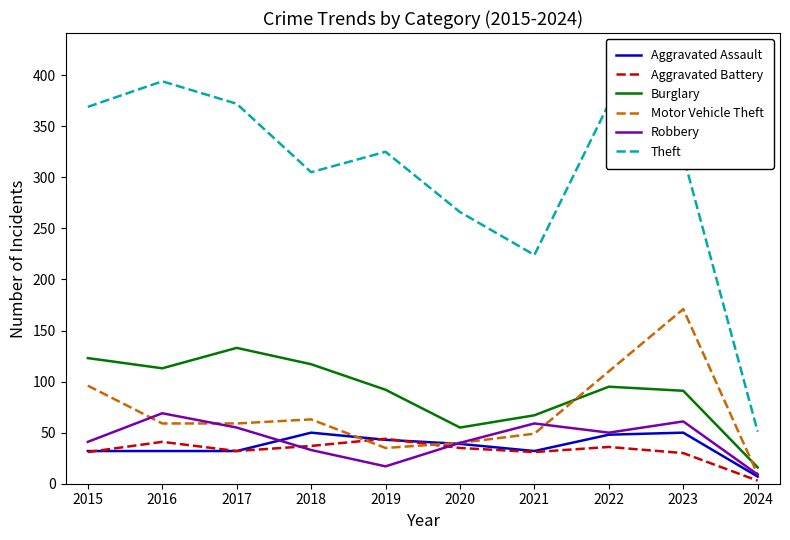

What is the greatest value displayed?

394